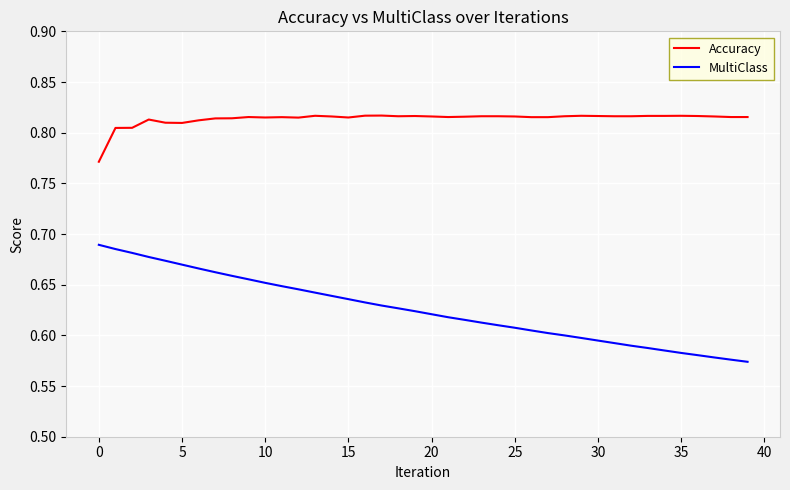

True or false: Accuracy and MultiClass intersect in this chart.

False